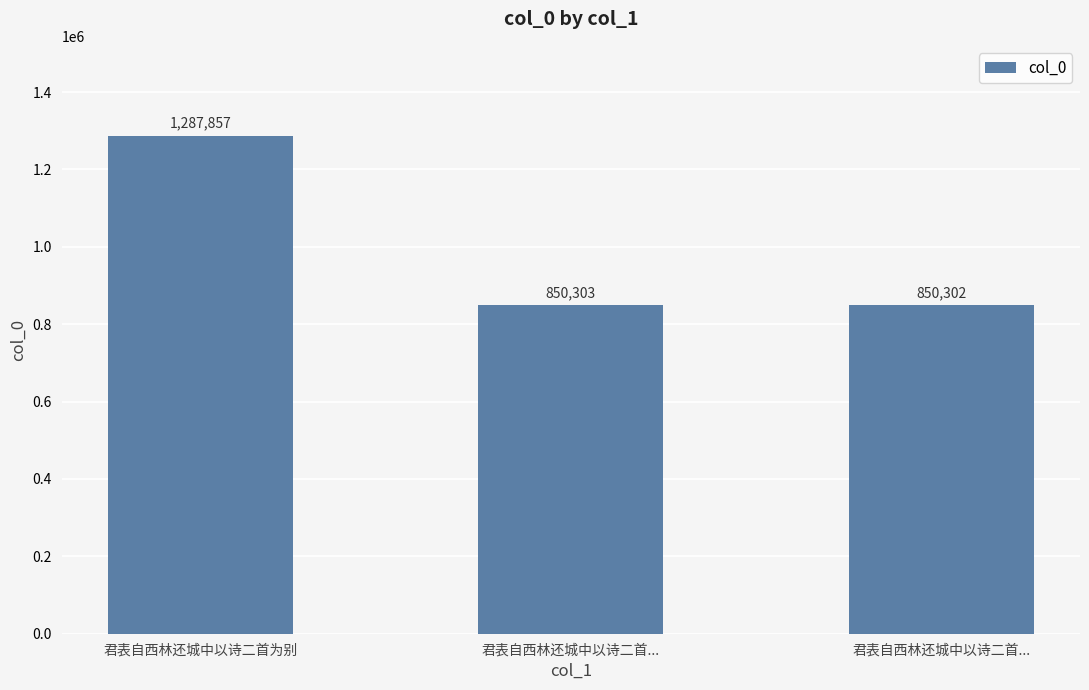

How many data points are less than 850303?

1